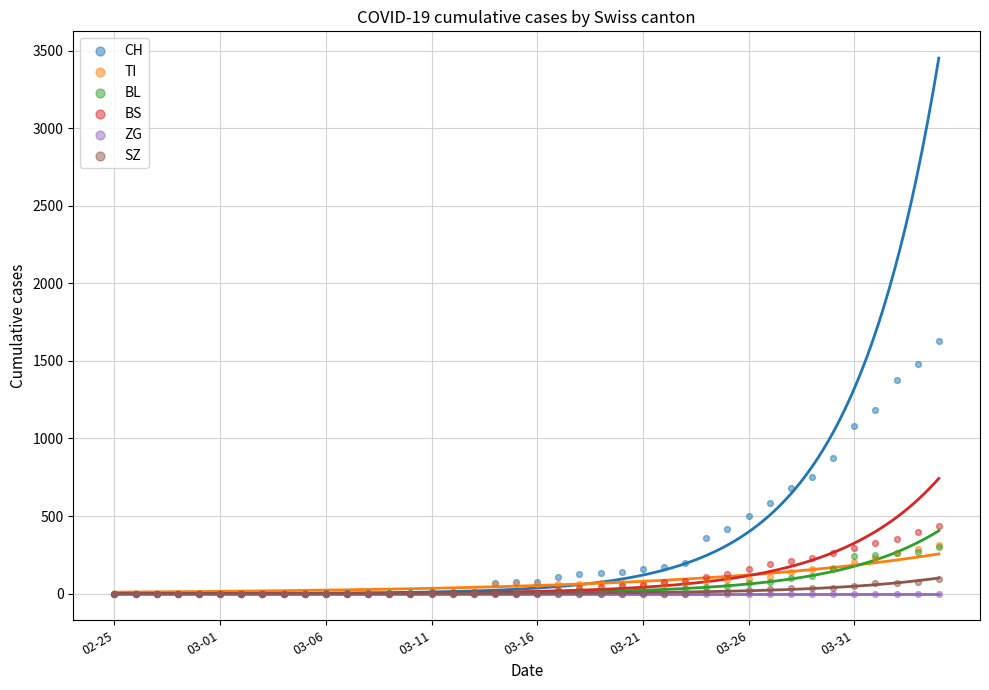

What are all the series names shown in the legend?

CH, TI, BL, BS, ZG, SZ